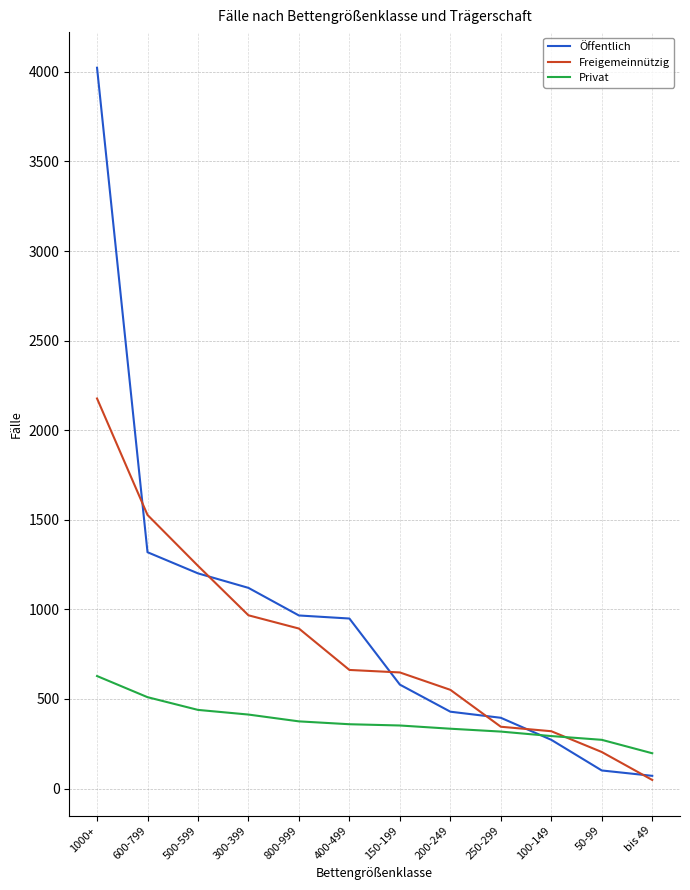

List the series in order of their peak value, lowest first.

Privat, Freigemeinnützig, Öffentlich